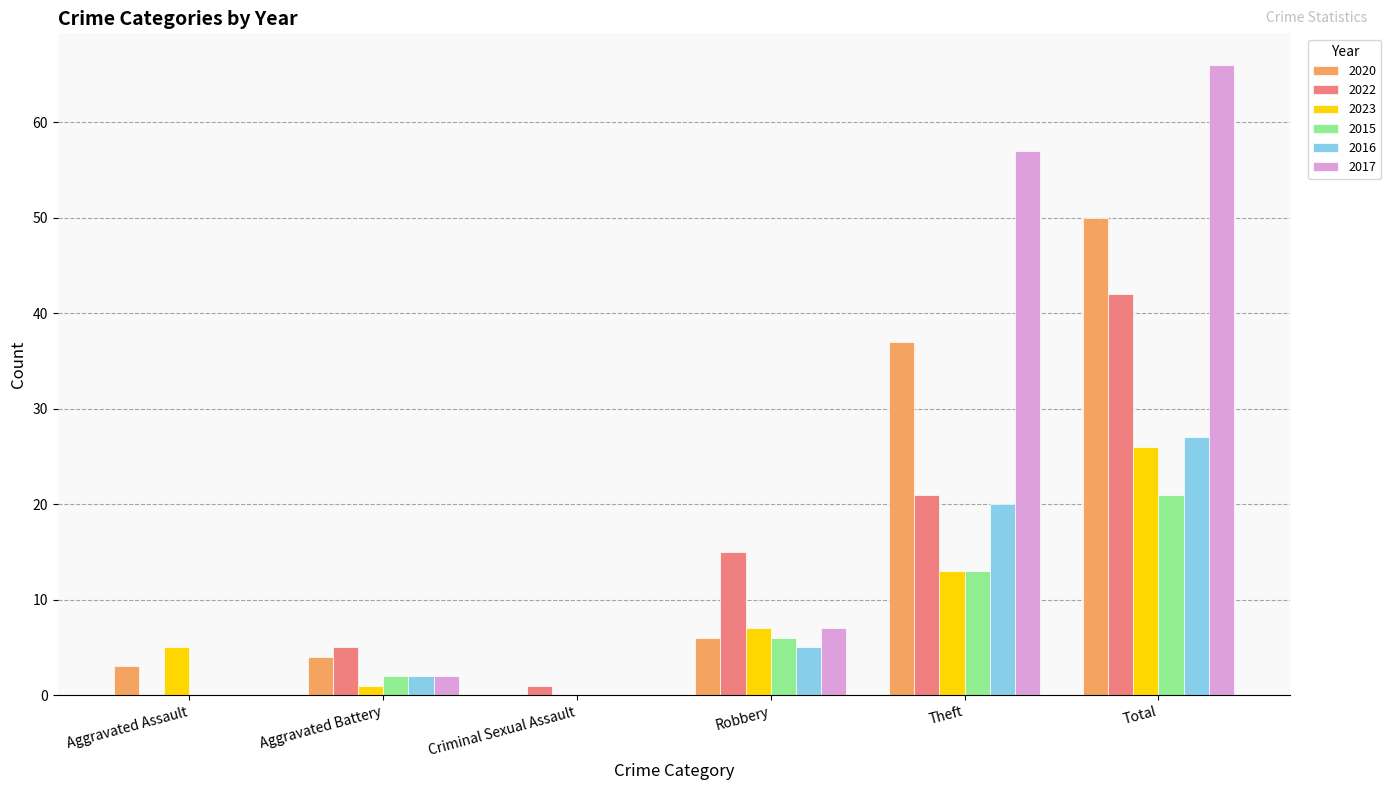

True or false: 2017 has a value of 12 at Robbery.

False